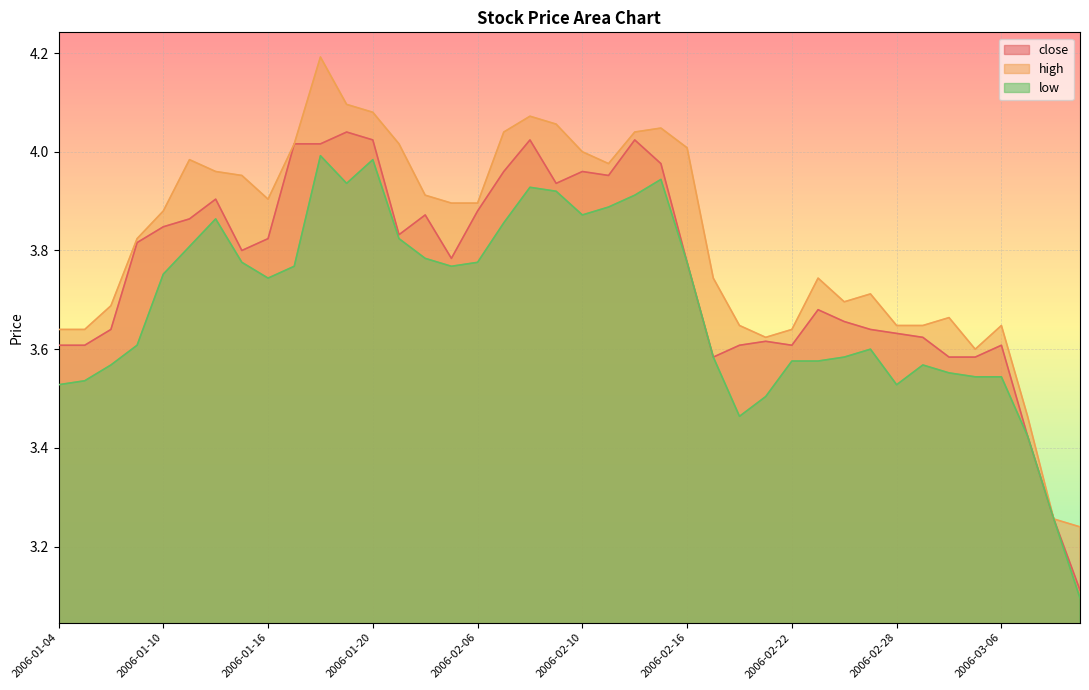

At how many categories does at least one series exceed 3?

40